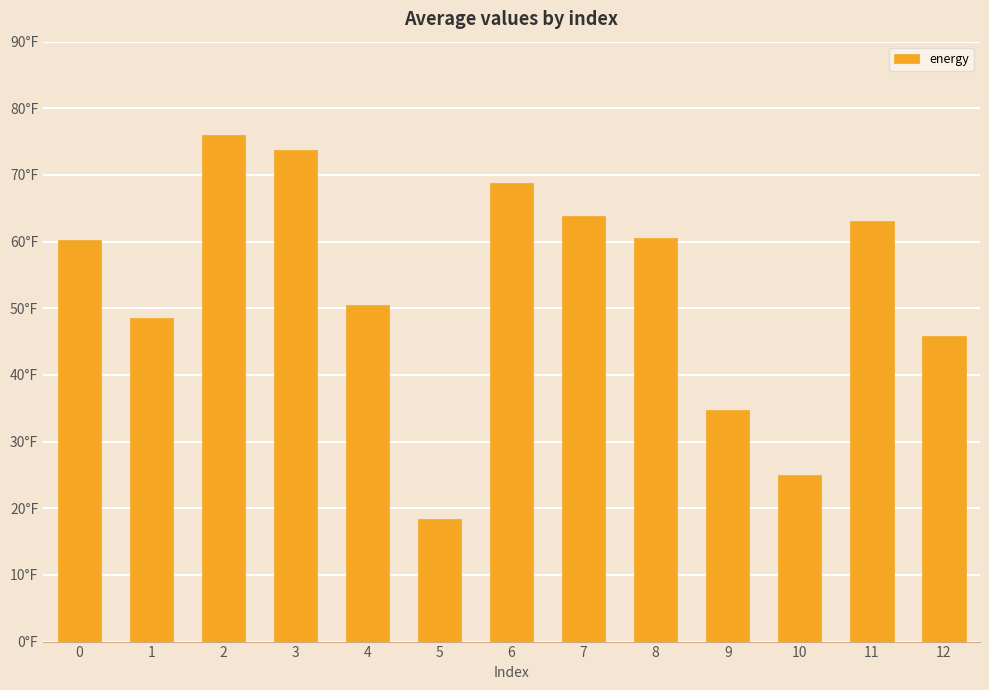

Are the bars grouped side by side (vs. stacked)?

No